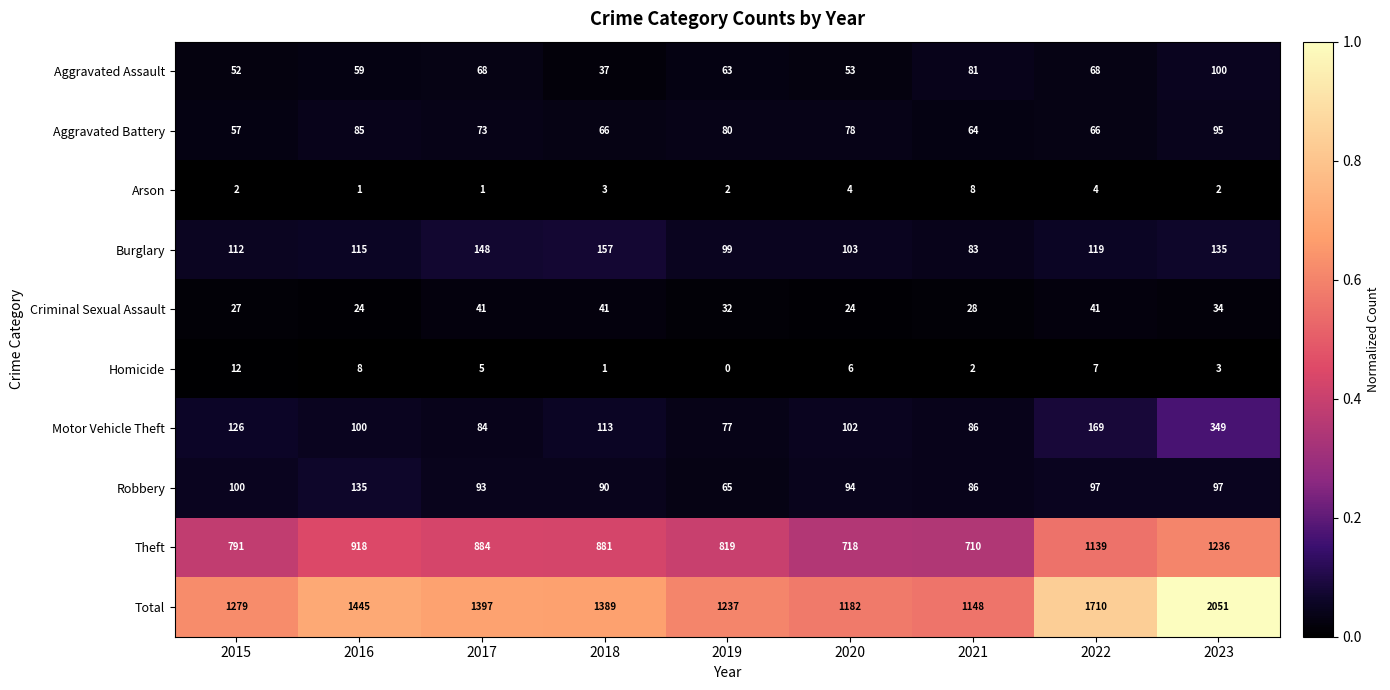

Rank the series by their maximum value, from highest to lowest.

Total, Theft, Motor Vehicle Theft, Burglary, Robbery, Aggravated Assault, Aggravated Battery, Criminal Sexual Assault, Homicide, Arson